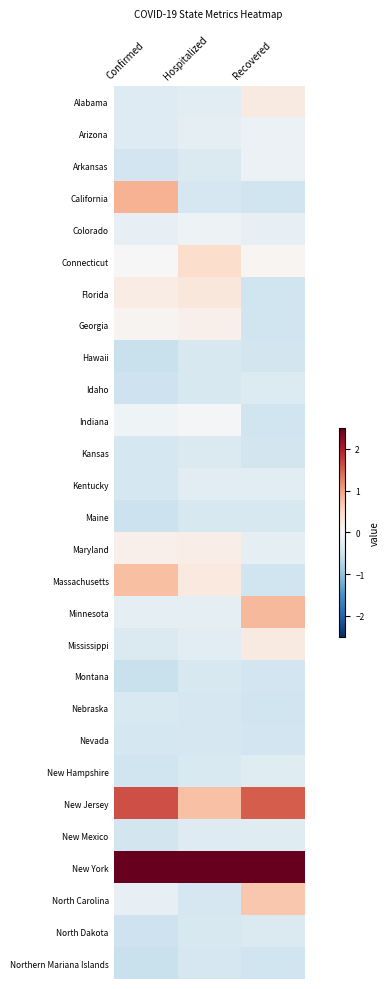

Which series has the largest total across all categories?

New York